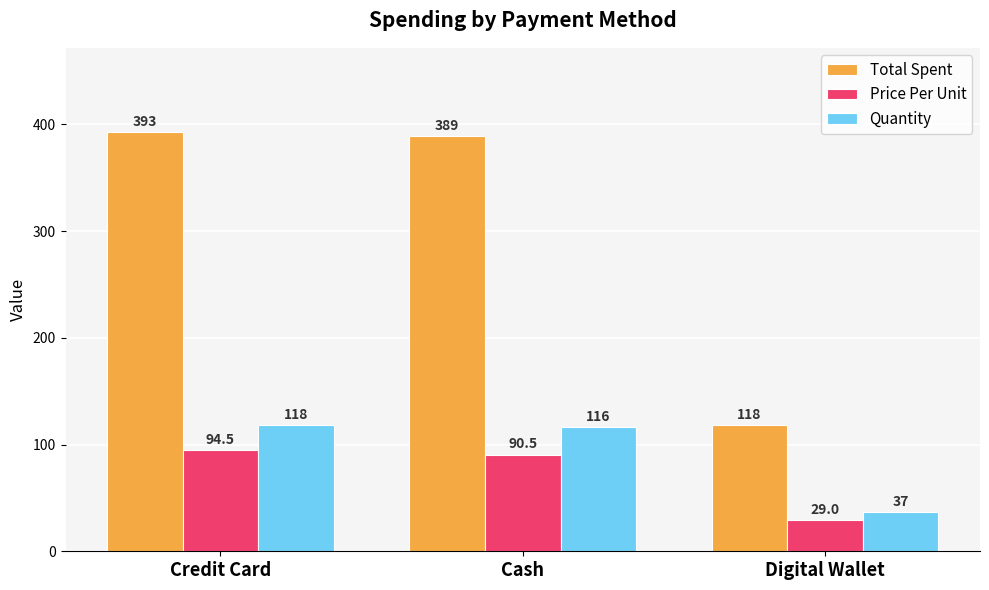

How many distinct data groups are displayed?

3